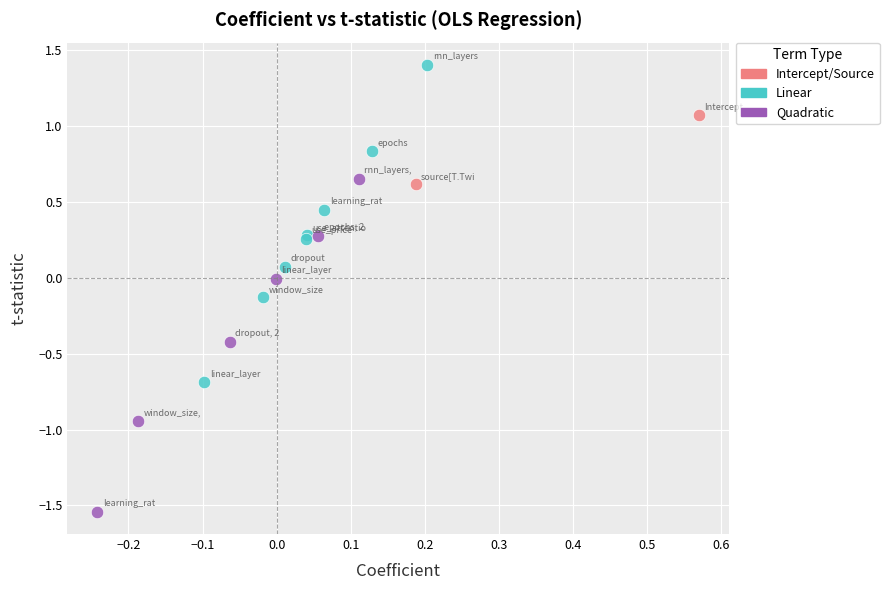

Which series reaches the minimum Y coordinate?

Quadratic